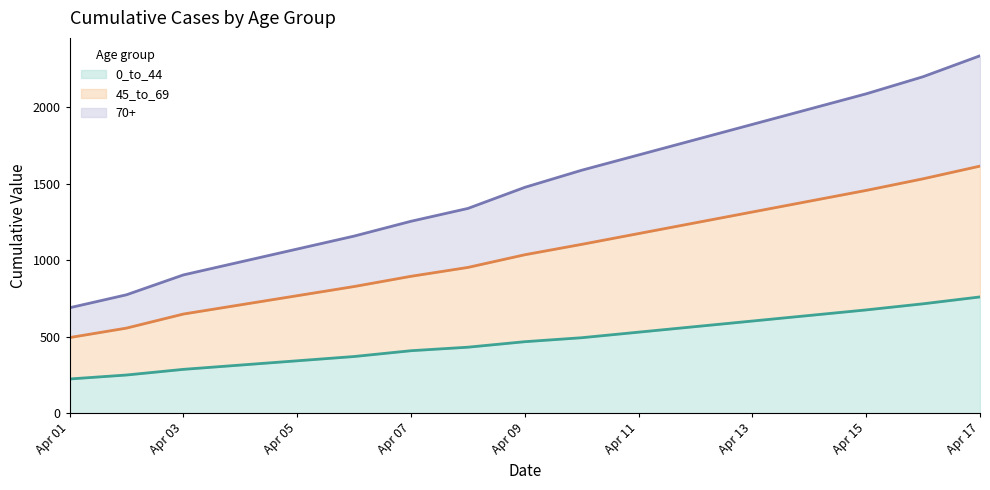

True or false: 0_to_44 has a value of 286 at Apr 09.

False